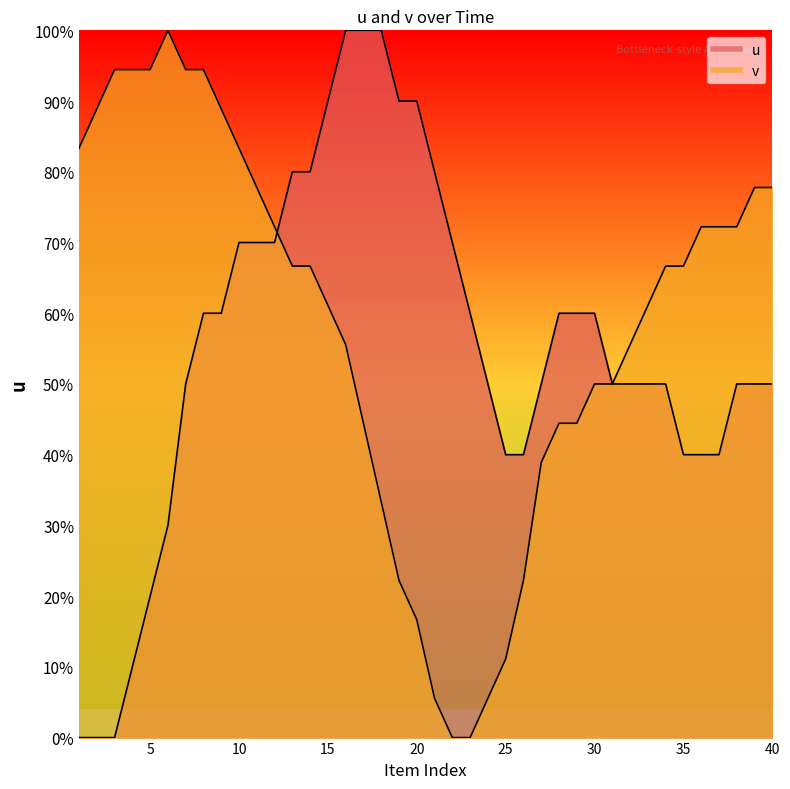

Which series has the largest total across all categories?

v